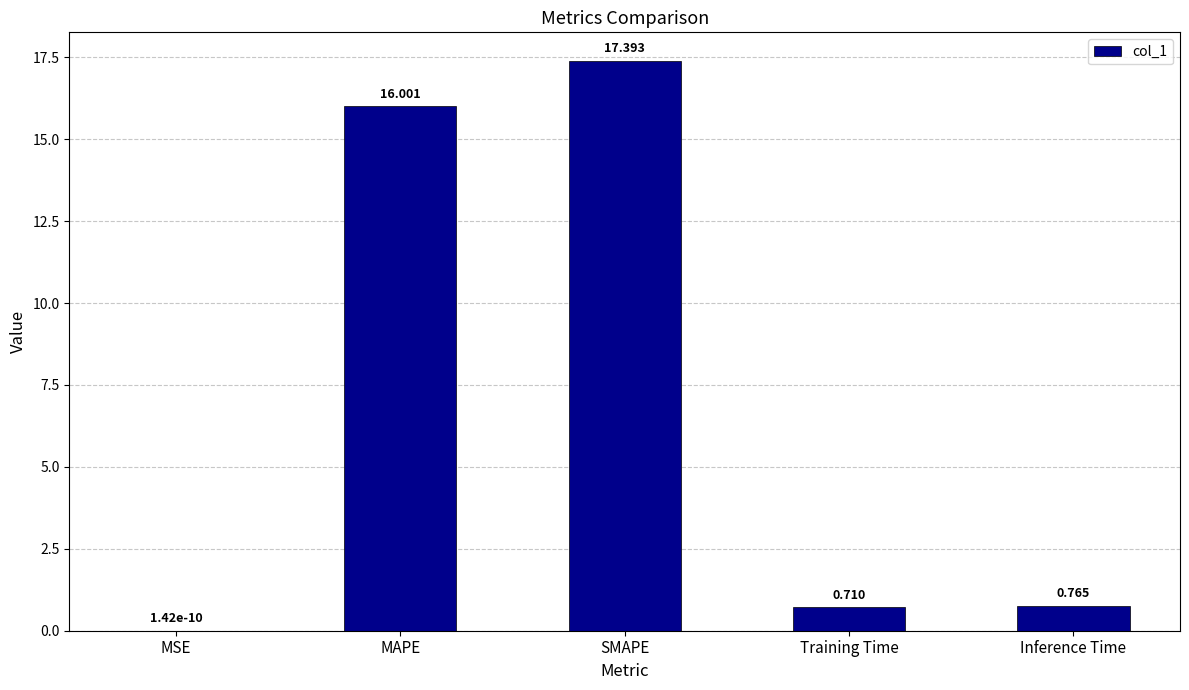

What is the change in value from SMAPE to Training Time?

-16.7